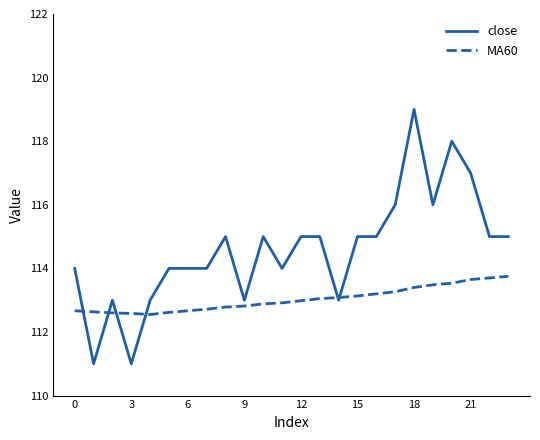

What are all the series names shown in the legend?

close, MA60